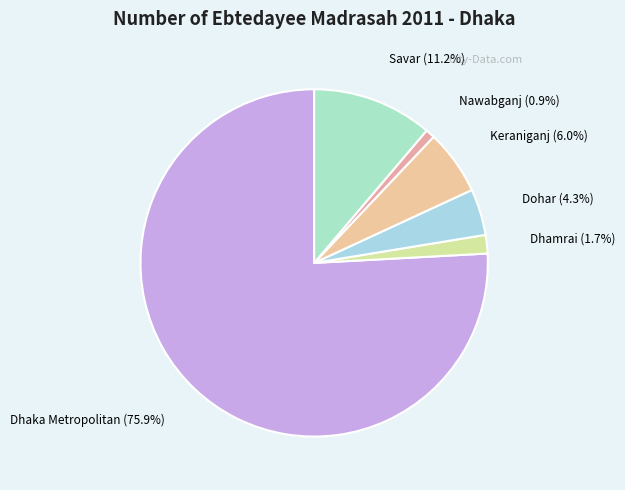

How much of the chart is everything except Keraniganj?

94.0%